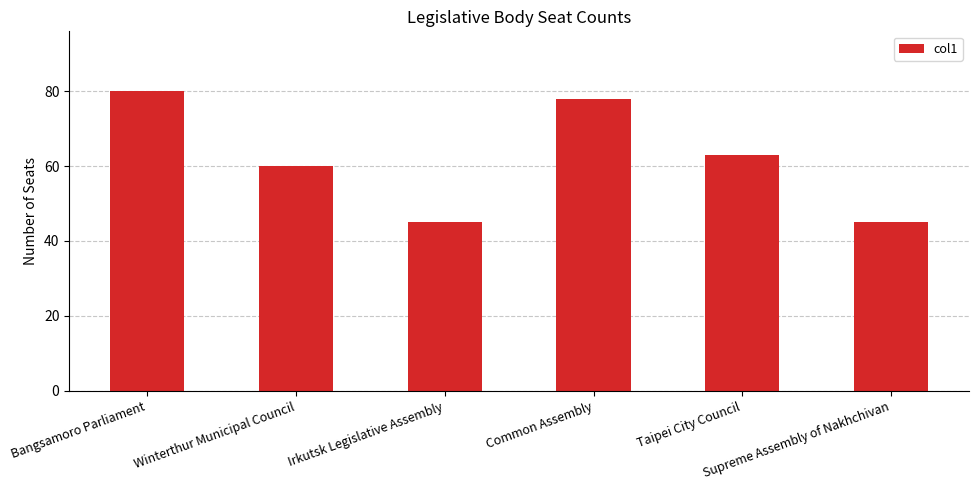

At which label is the value closest to 62?

Taipei City Council